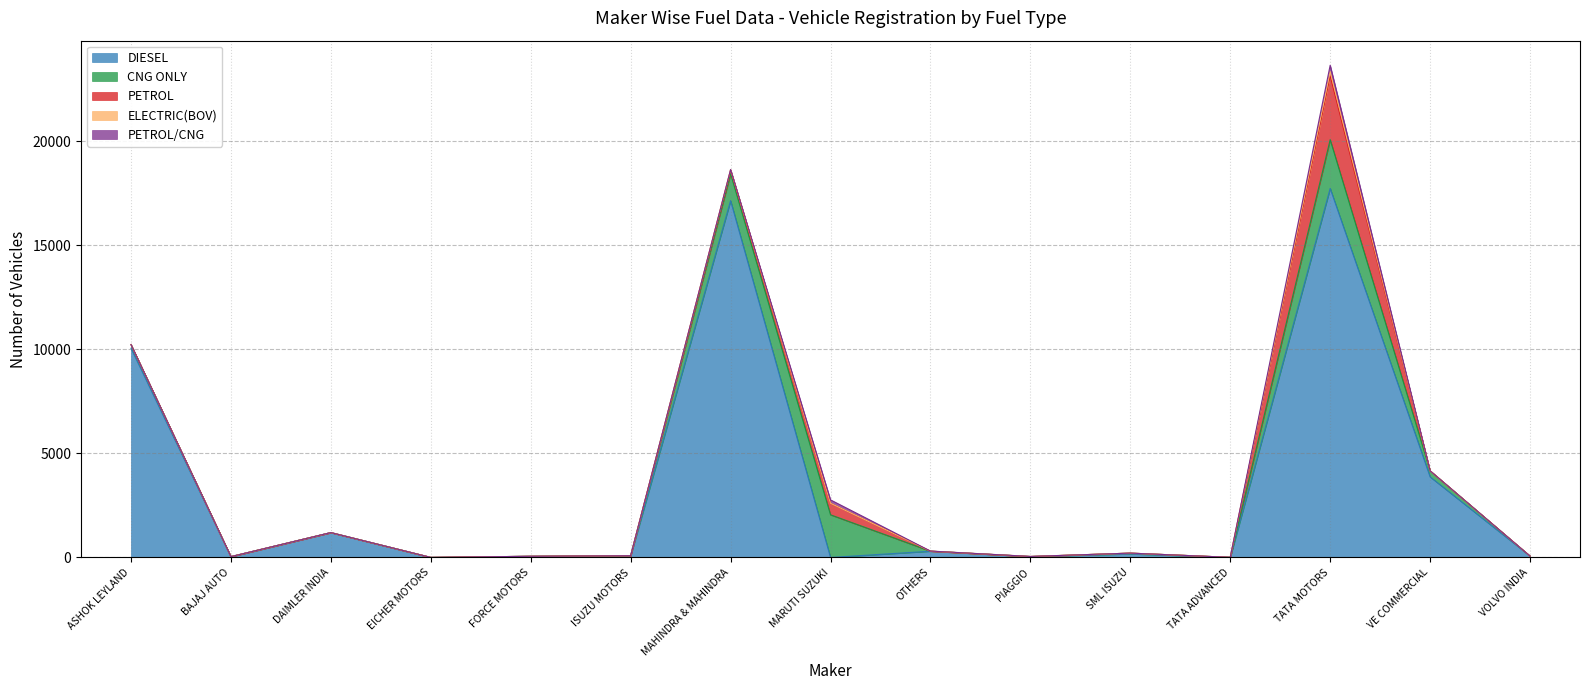

Which series changed the most between ASHOK LEYLAND and OTHERS?

DIESEL